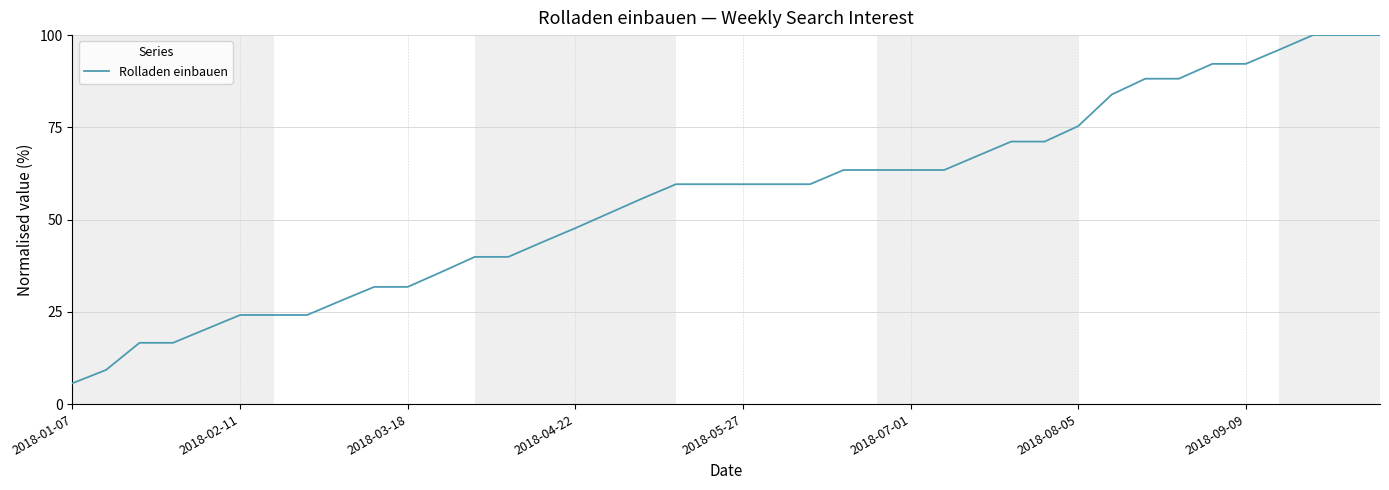

What is the smallest value displayed?

5.7